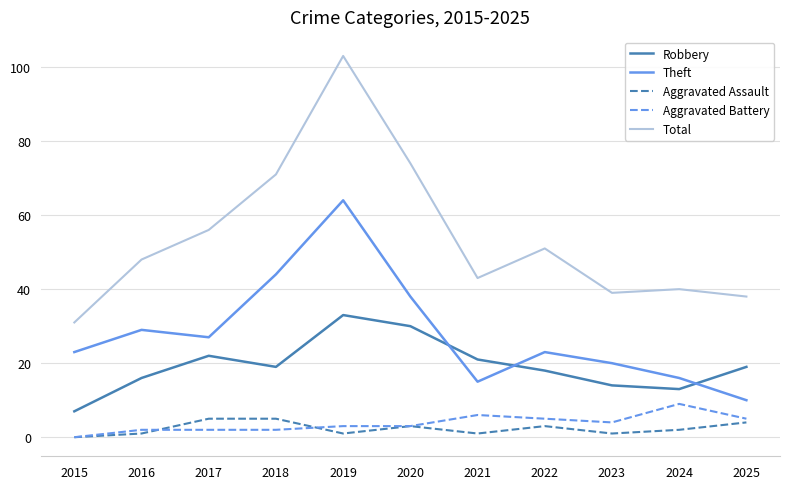

Reading left to right, transcribe all the data shown in this chart.

Robbery: 2015=7	2016=16	2017=22	2018=19	2019=33	2020=30	2021=21	2022=18	2023=14	2024=13	2025=19
Theft: 2015=23	2016=29	2017=27	2018=44	2019=64	2020=38	2021=15	2022=23	2023=20	2024=16	2025=10
Aggravated Assault: 2015=0	2016=1	2017=5	2018=5	2019=1	2020=3	2021=1	2022=3	2023=1	2024=2	2025=4
Aggravated Battery: 2015=0	2016=2	2017=2	2018=2	2019=3	2020=3	2021=6	2022=5	2023=4	2024=9	2025=5
Total: 2015=31	2016=48	2017=56	2018=71	2019=103	2020=74	2021=43	2022=51	2023=39	2024=40	2025=38